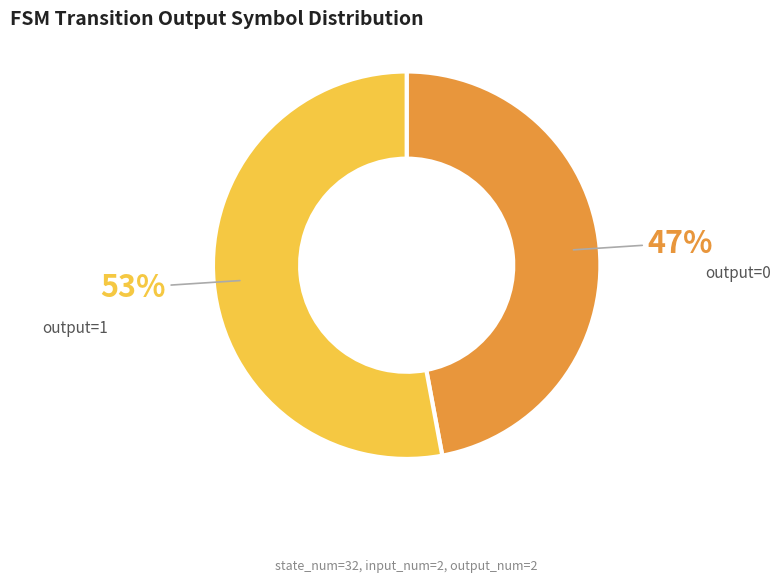

Does output=1 represent more than half of the total?

Yes